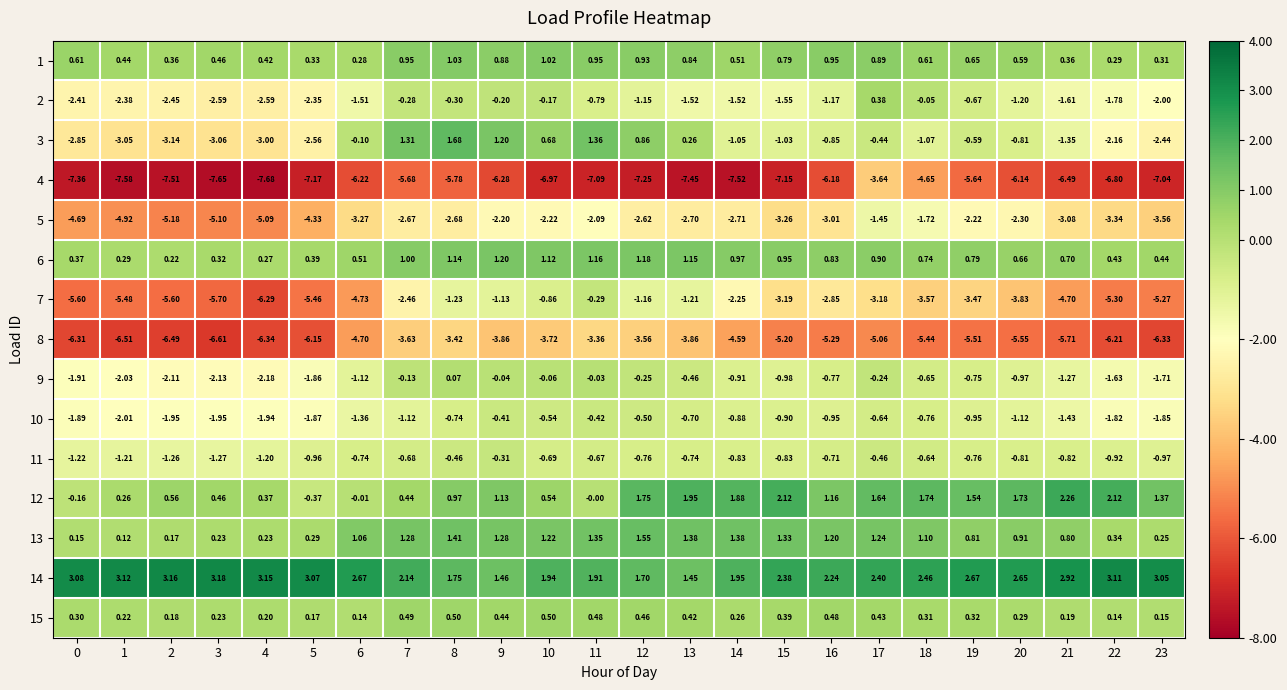

List the series in order of their peak value, highest first.

14, 12, 3, 13, 6, 1, 15, 2, 9, 7, 11, 10, 5, 8, 4